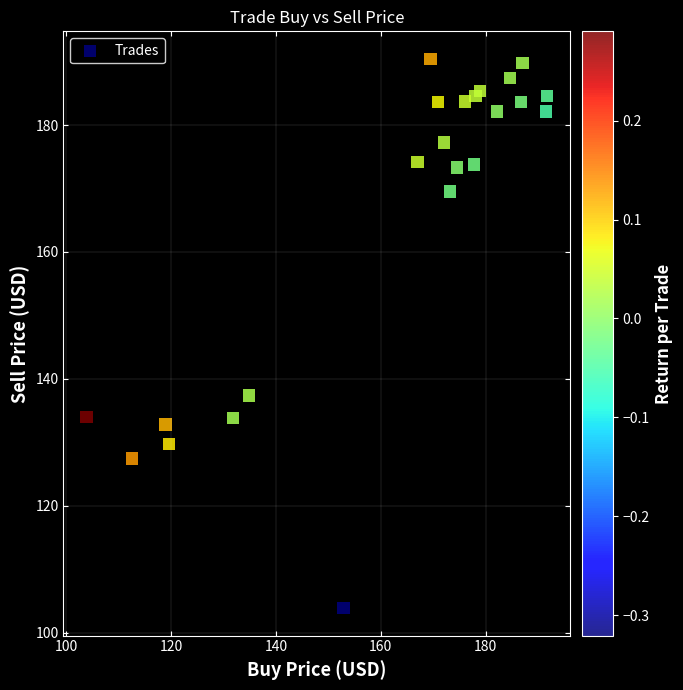

What Y value in the scatter plot is closest to 147?

137.4